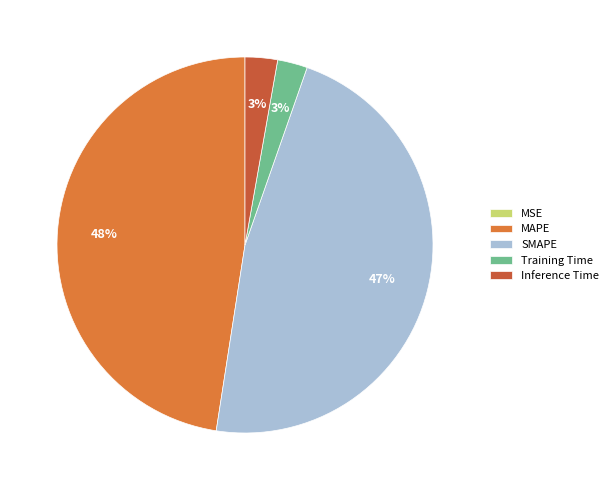

Is Training Time the majority of the pie?

No